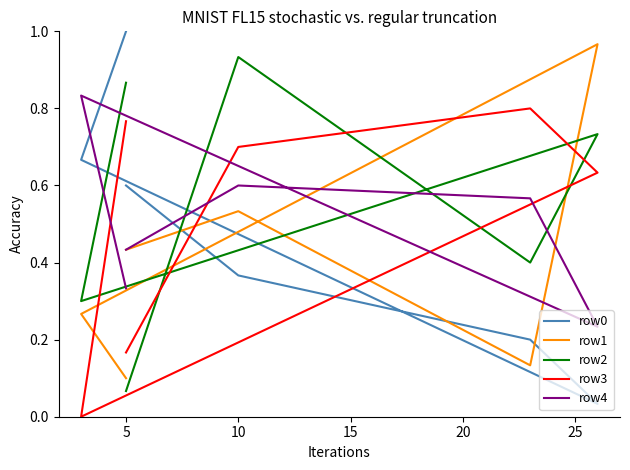

Between 20 and 10, which is larger?

20